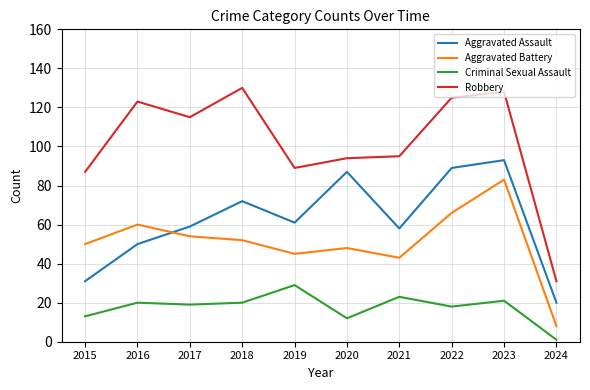

At 2023, list the series in order from largest to smallest.

Robbery, Aggravated Assault, Aggravated Battery, Criminal Sexual Assault